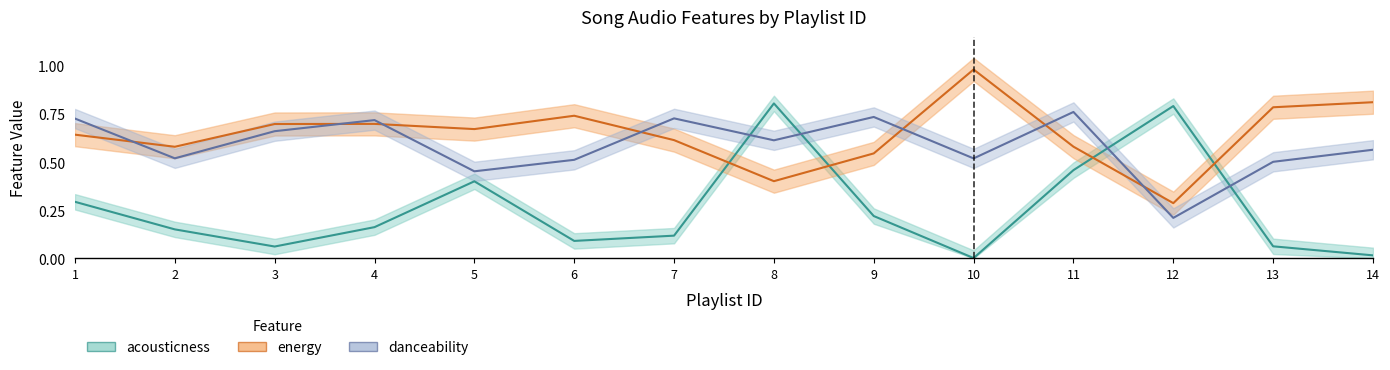

Reading left to right, list all the values displayed in this chart.

acousticness: 0.3	0.2	0.1	0.2	0.4	0.1	0.1	0.8	0.2	0.0	0.5	0.8	0.1	0.0
energy: 0.6	0.6	0.7	0.7	0.7	0.7	0.6	0.4	0.5	1.0	0.6	0.3	0.8	0.8
danceability: 0.7	0.5	0.7	0.7	0.5	0.5	0.7	0.6	0.7	0.5	0.8	0.2	0.5	0.6